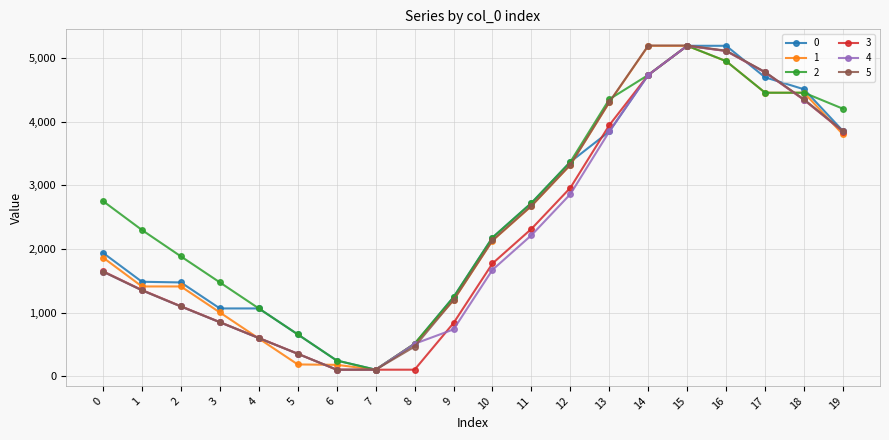

Is it true that 0 equals 1939.0 at 0?

True